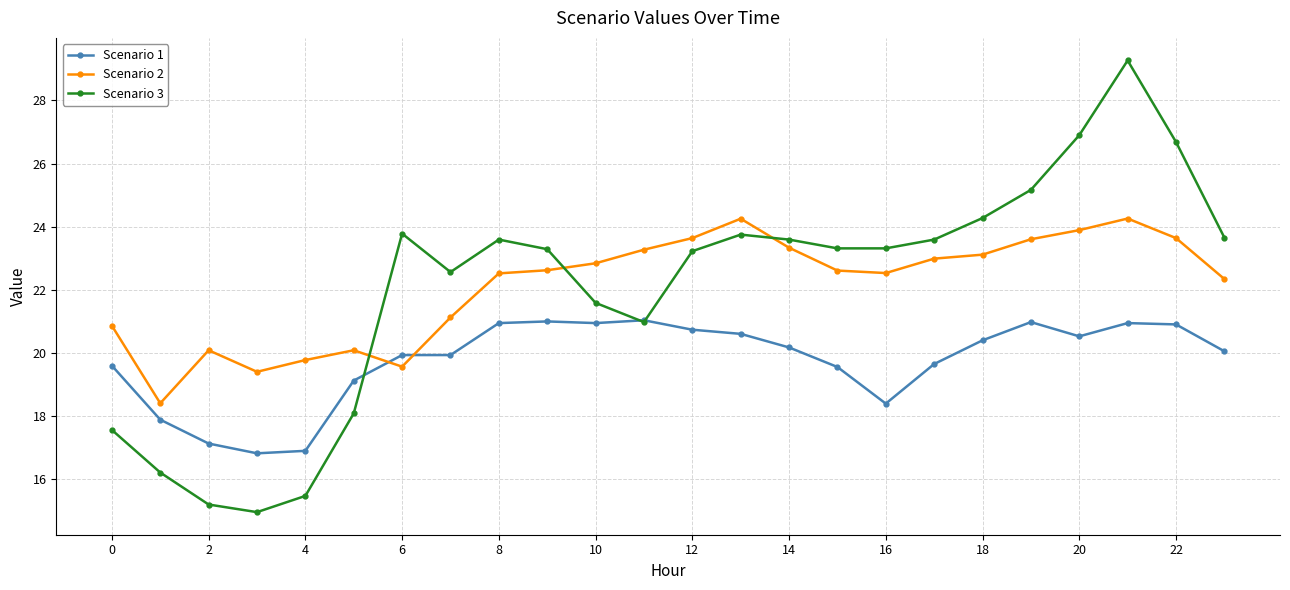

How many times do Scenario 2 and Scenario 1 cross each other?

2